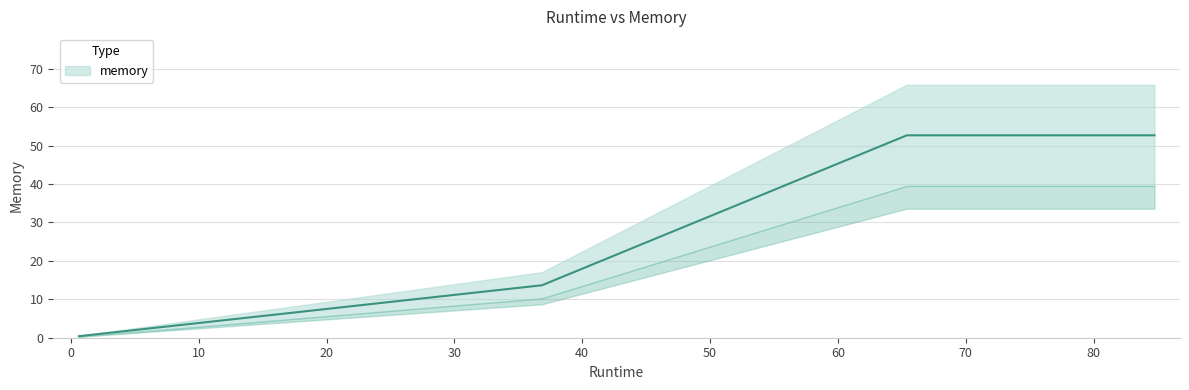

Is this an area chart (filled region under the line)?

No